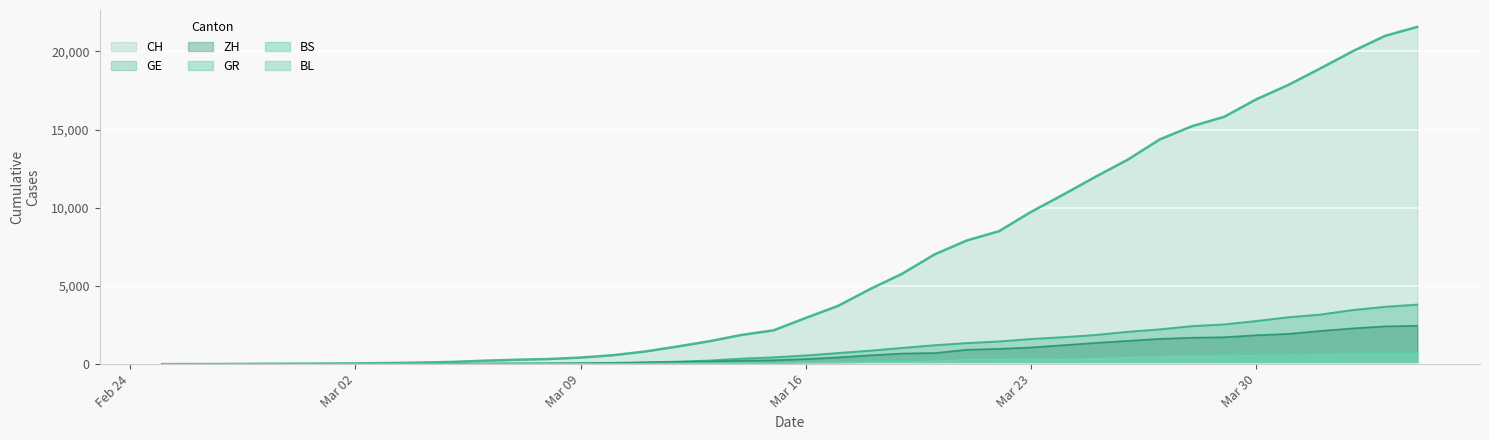

How many data points in CH are above 2958?

19